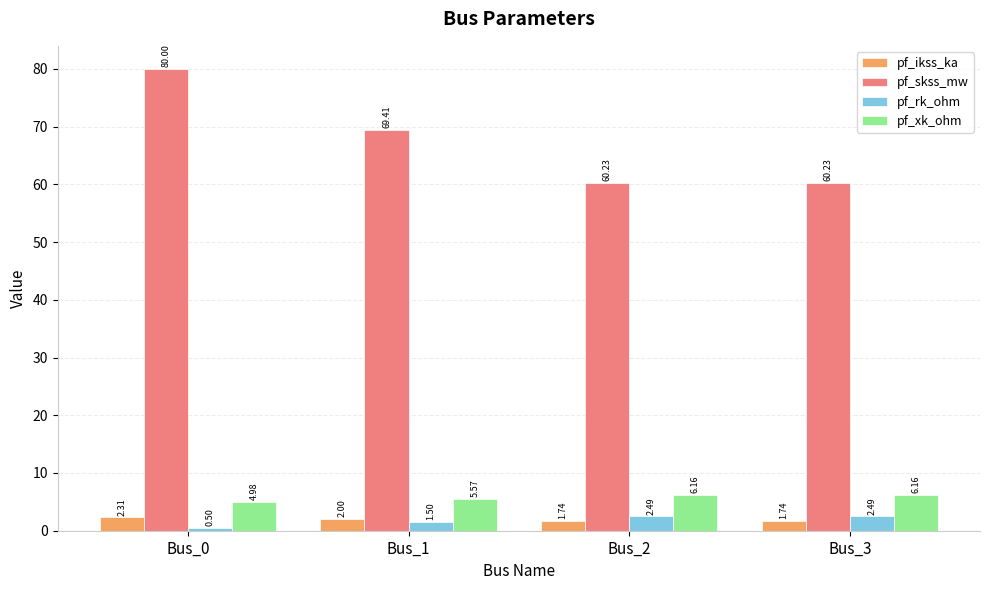

Is the value of pf_ikss_ka at Bus_1 greater than the value of pf_rk_ohm at Bus_3?

No